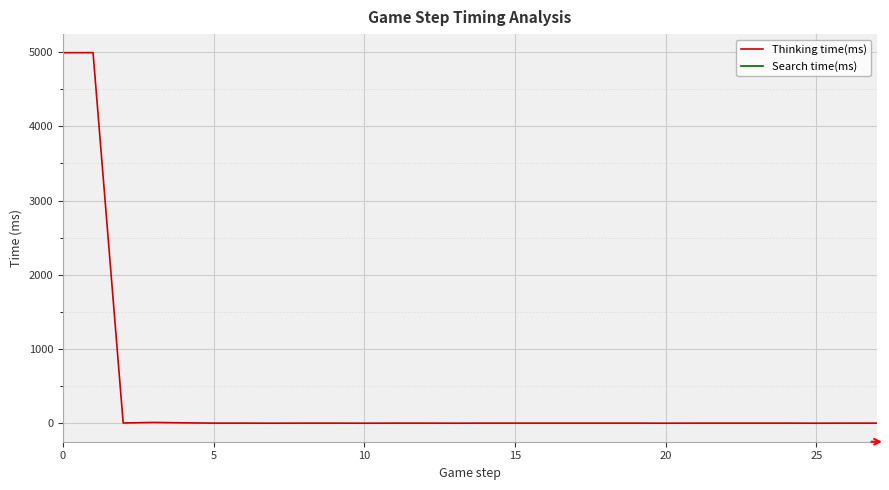

Is it true that Search time(ms) equals nan at 16?

False